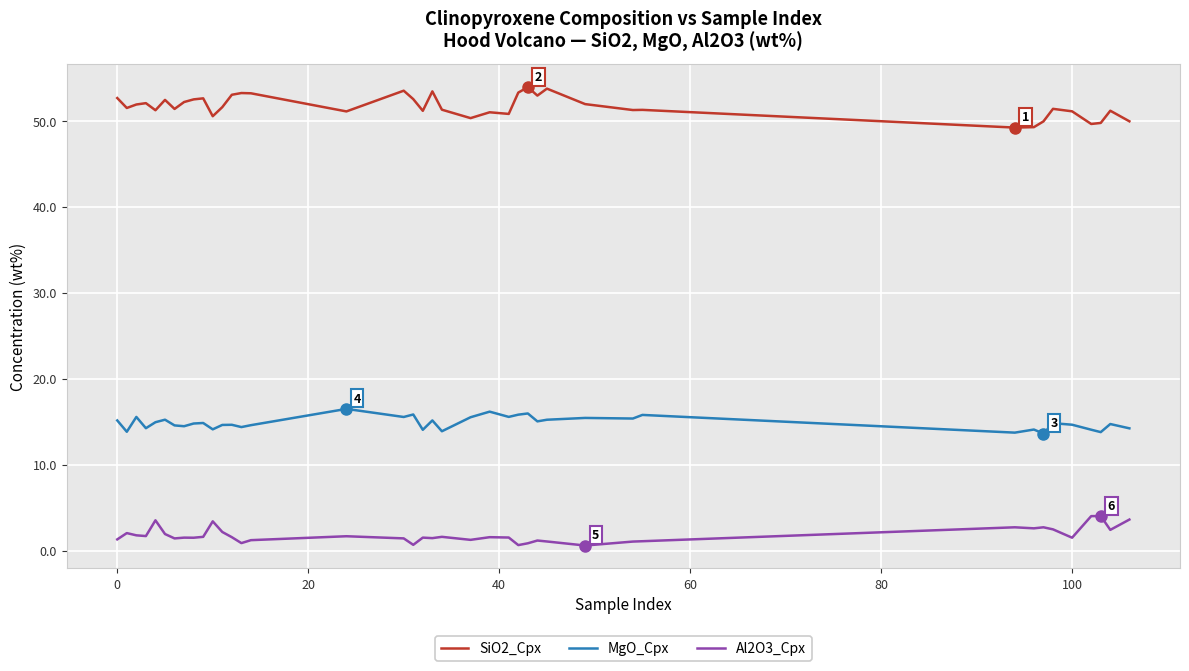

What is the greatest value displayed?

53.9